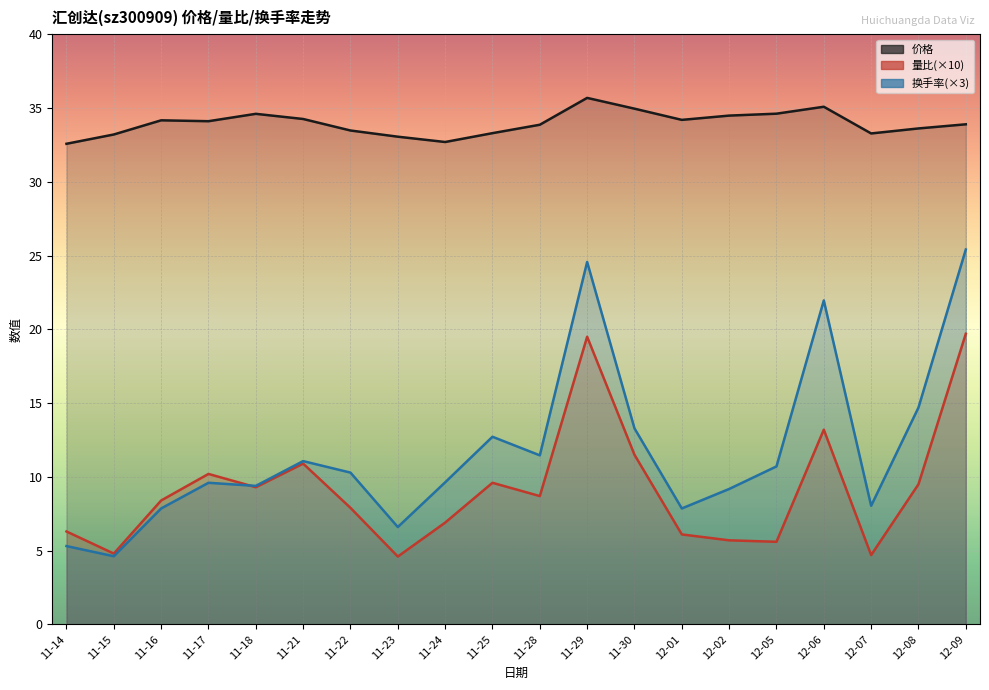

How many data points in 换手率 are above 10?

10